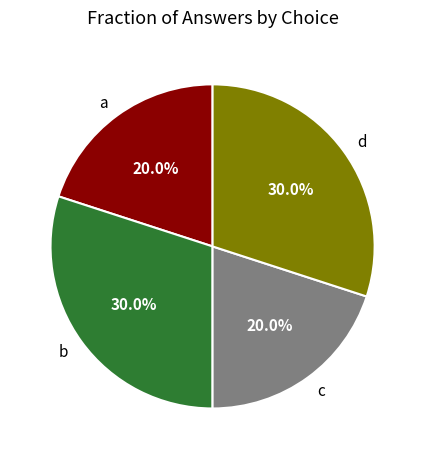

Which has a higher value, b or a?

b